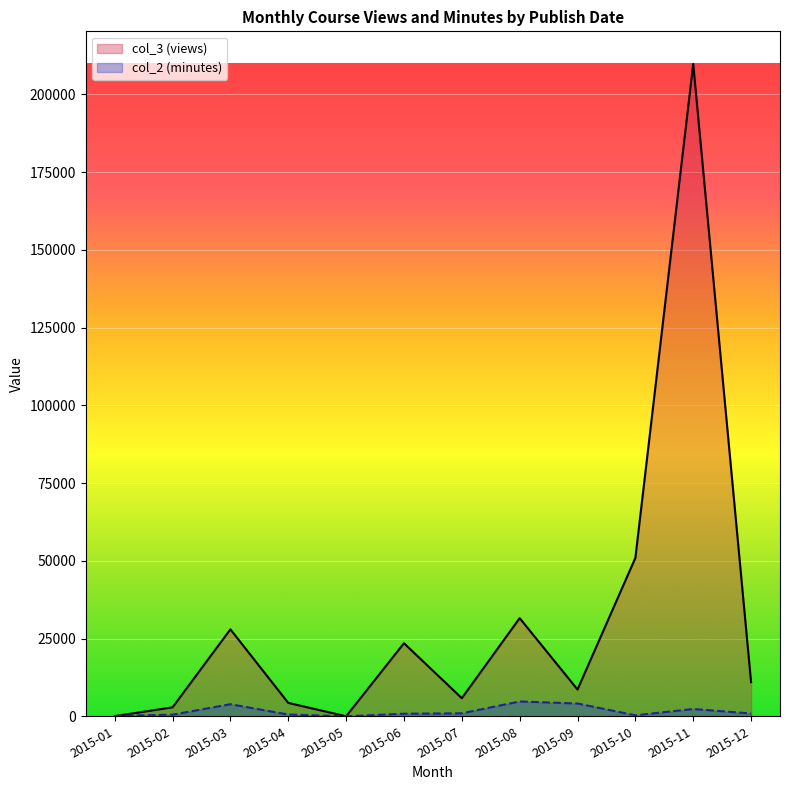

Reading left to right, what are all the values shown in this chart?

col_3 (views): 36	2880	27954	4302	0	23490	5820	31557	8607	50922	209778	10965
col_2 (minutes): 120	513	3876	564	0	819	951	4761	4104	309	2346	891